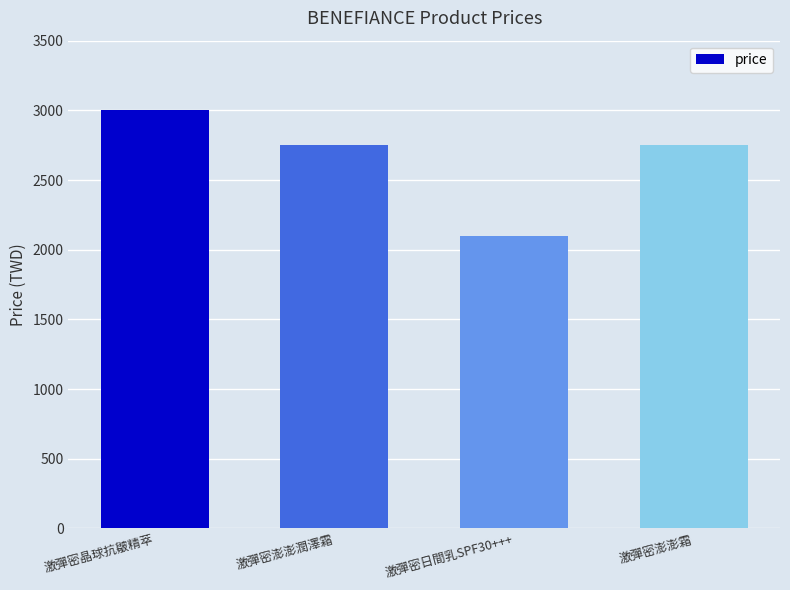

What is the label of the 3rd bar from the right?

激彈密澎澎潤澤霜